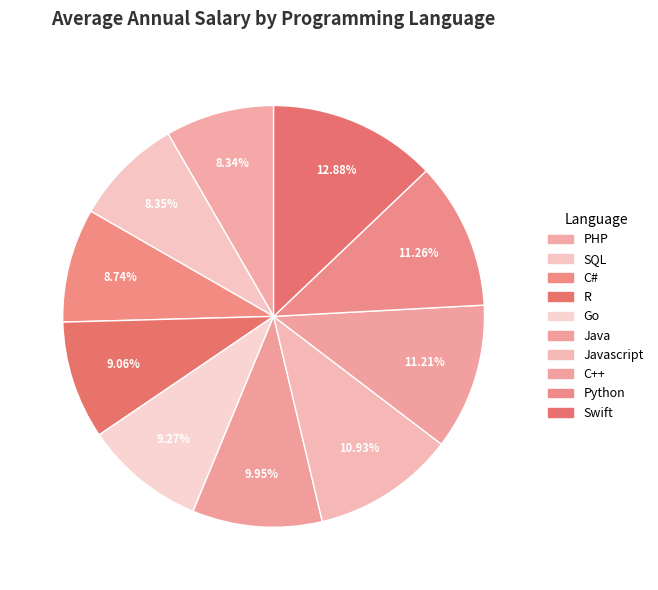

How many slices are in this pie chart?

10